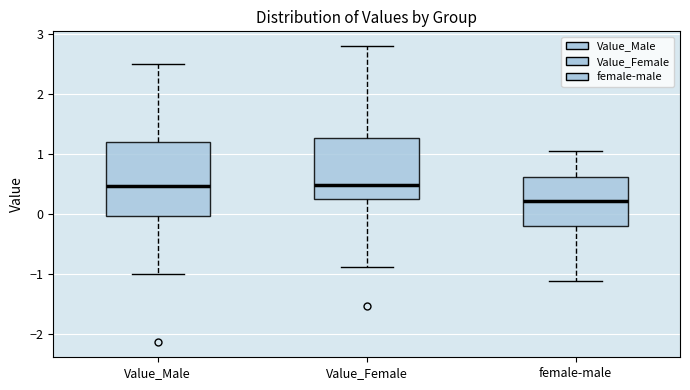

Which box's median line is the lowest?

female-male